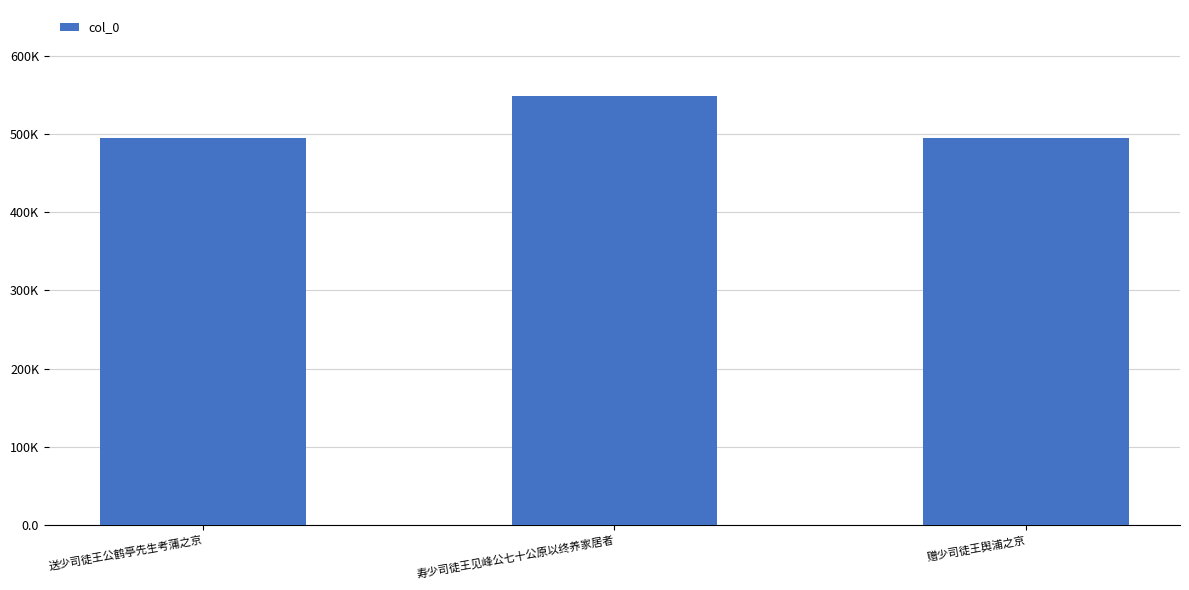

Reading left to right, extract all data points from this chart.

494459	548641	494252